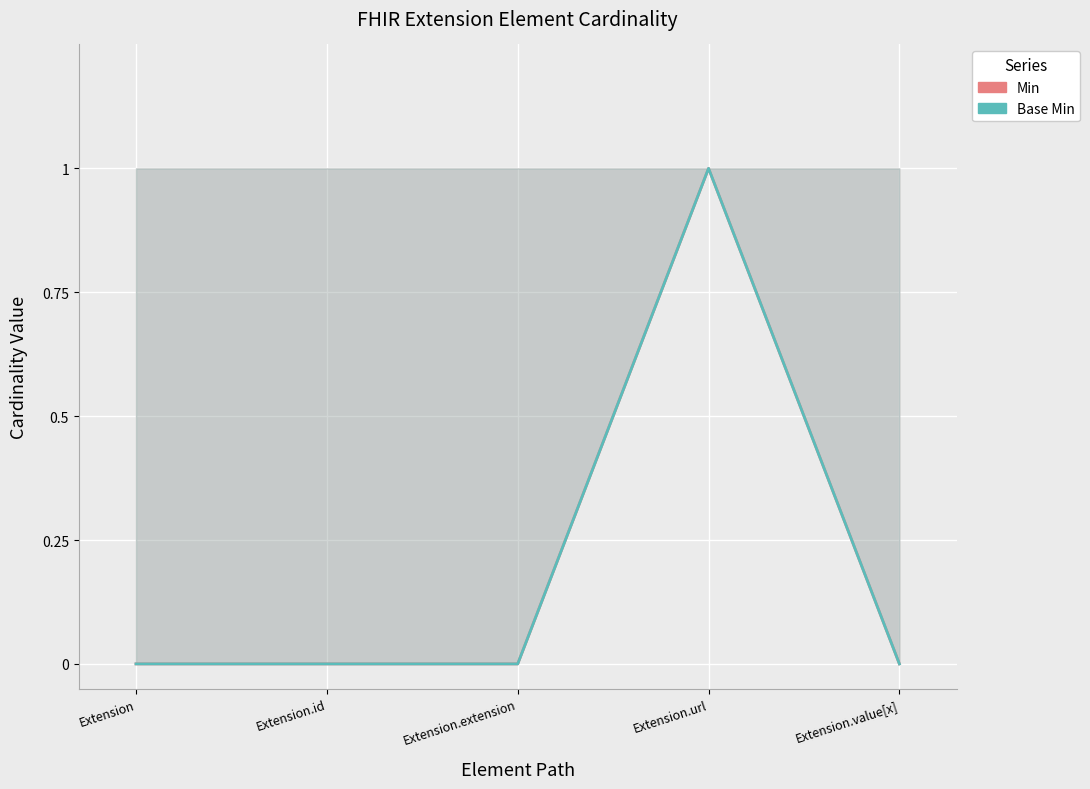

Reading left to right, what are all the values shown in this chart?

Min: 0	0	0	1	0
Base Min: 0	0	0	1	0